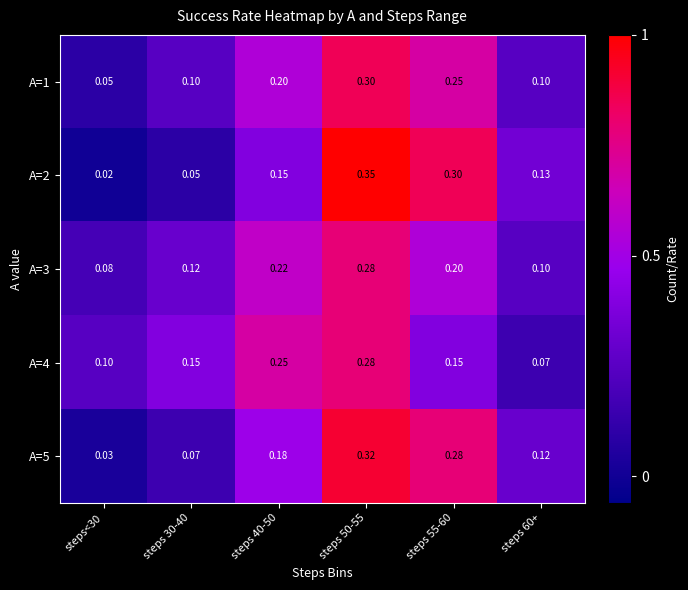

Is the value of A=4 at steps 40-50 greater than the value of A=2 at steps<30?

Yes